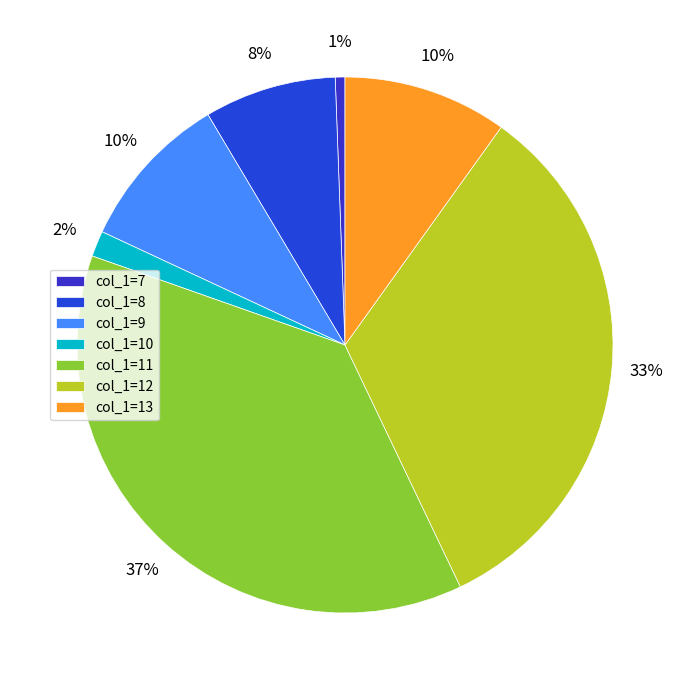

Count the number of slices in the pie.

7